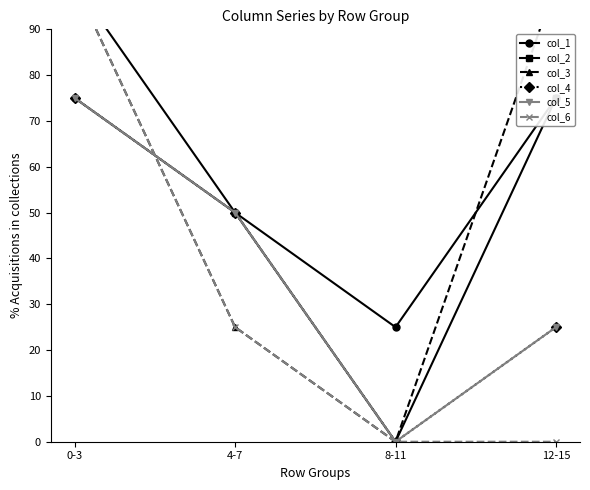

What is the spread (max minus min) of values at 8-11?

25